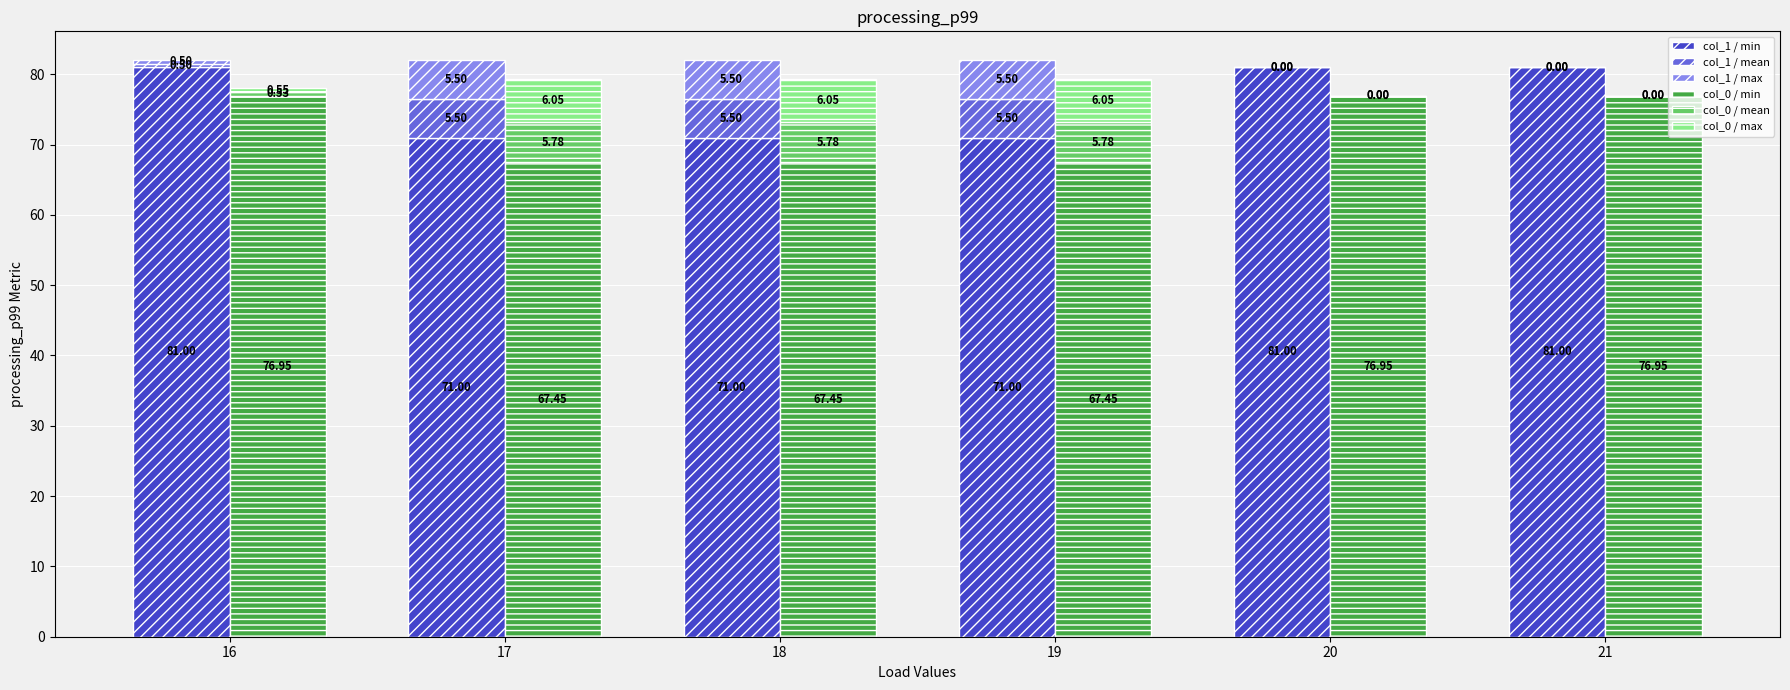

At which category does the chart reach its peak across all series?

16